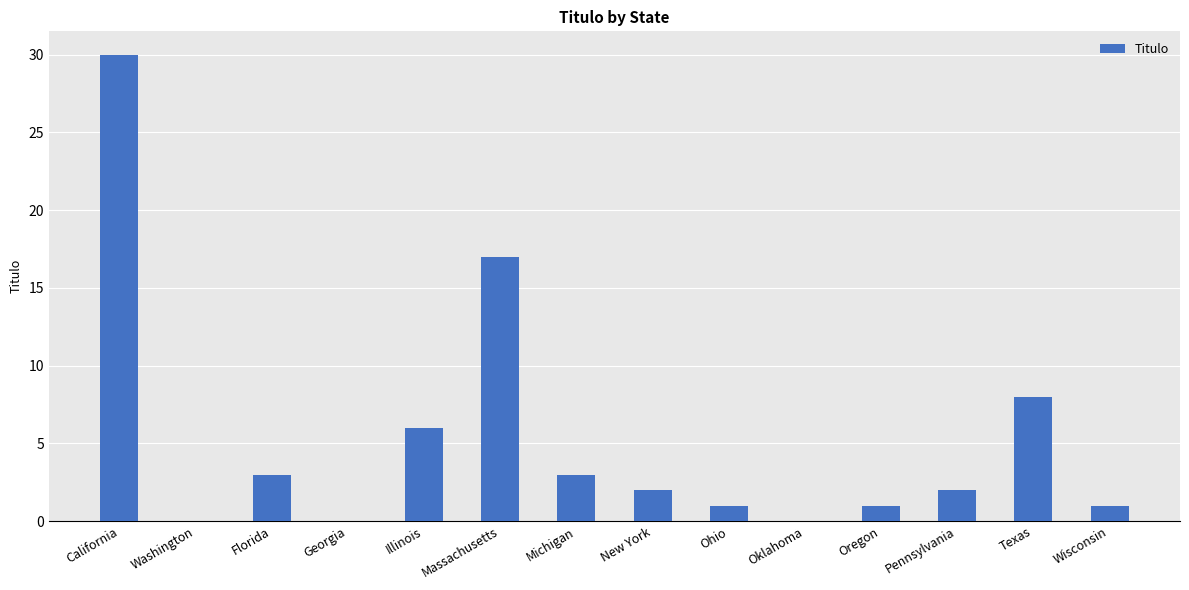

True or false: the data shows 0 at Washington.

True